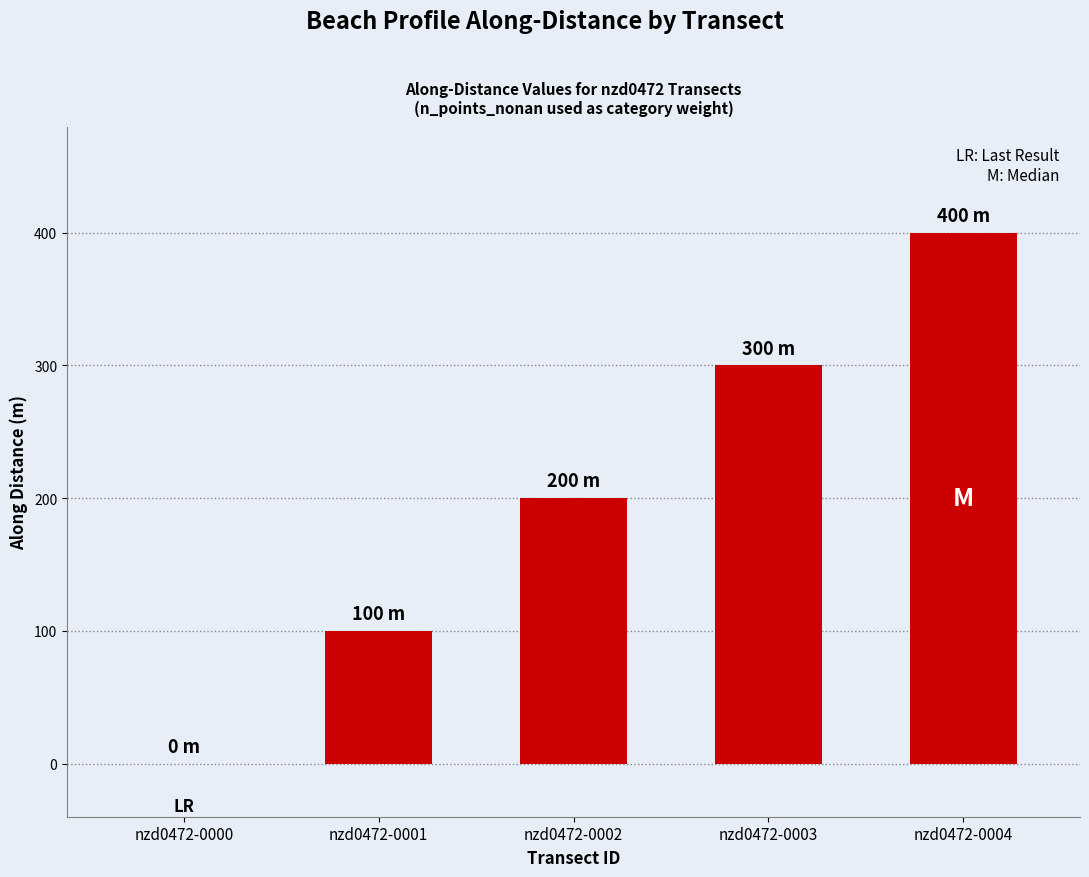

What is the ratio of the value at nzd0472-0004 to the value at nzd0472-0002?

2.0